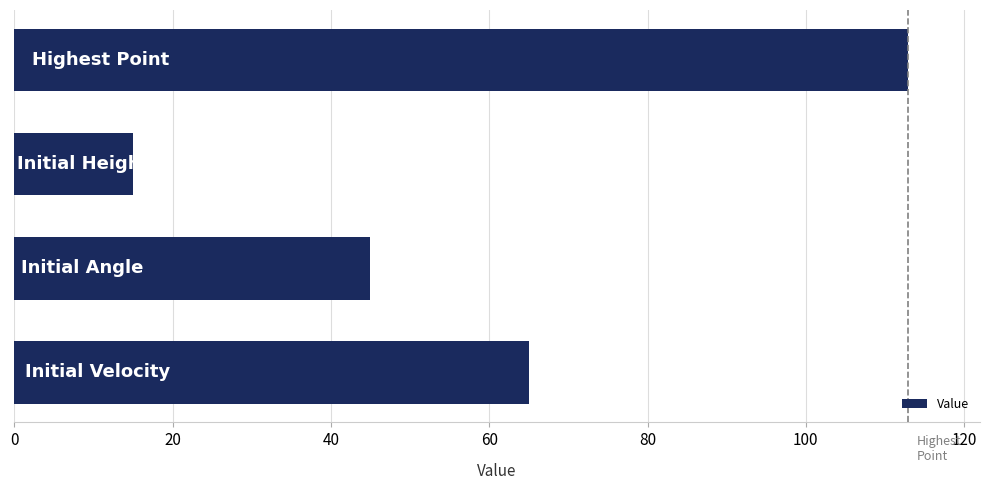

Reading bottom to top, transcribe all the data shown in this chart.

65.0	45.0	15.0	113.0